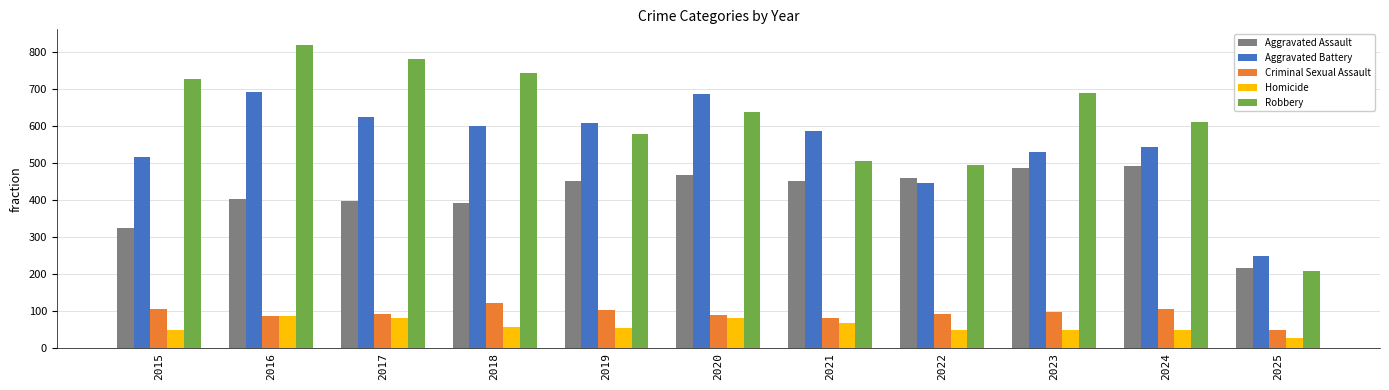

How many data points in Homicide are less than 53?

5